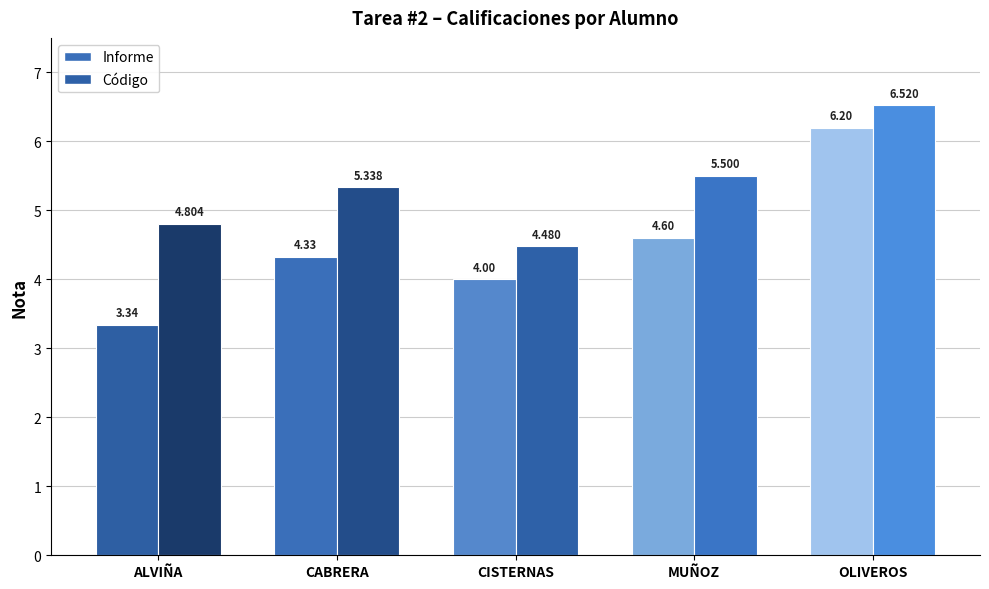

At which label does Informe first exceed 4?

CABRERA